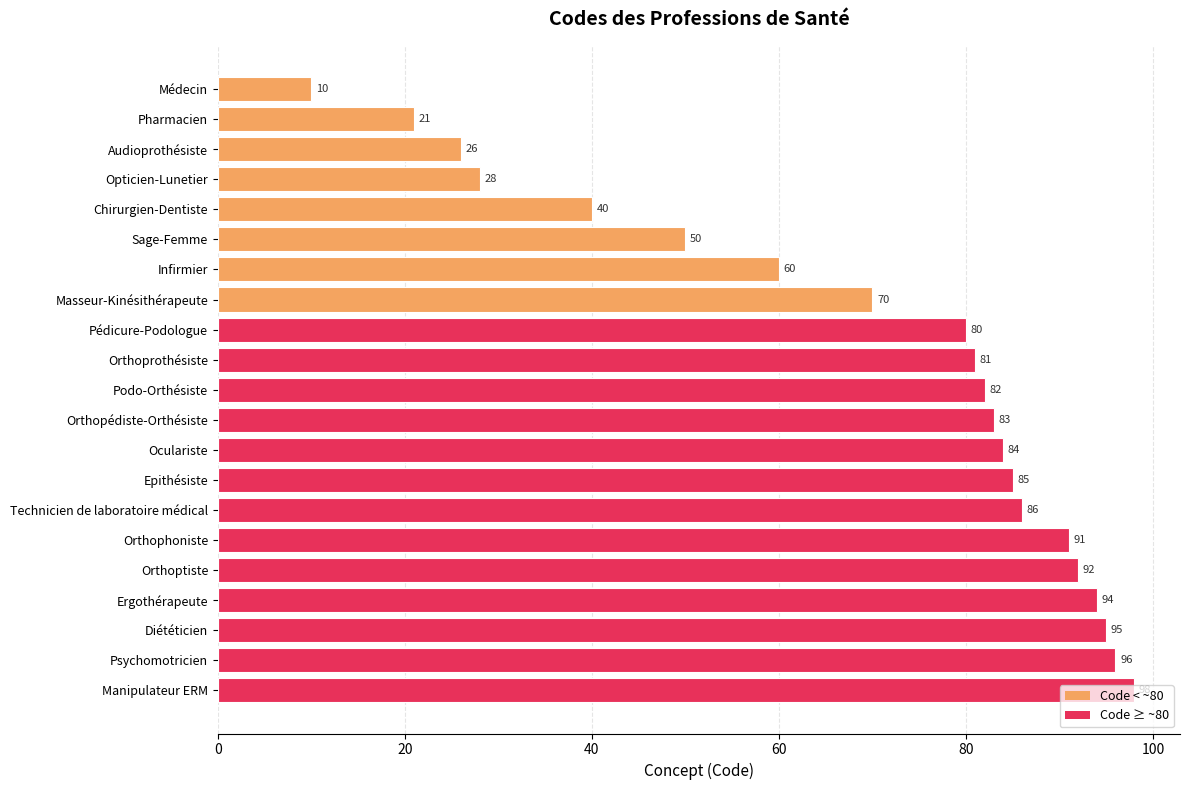

What is the sum of the values at Pharmacien and Audioprothésiste?

47